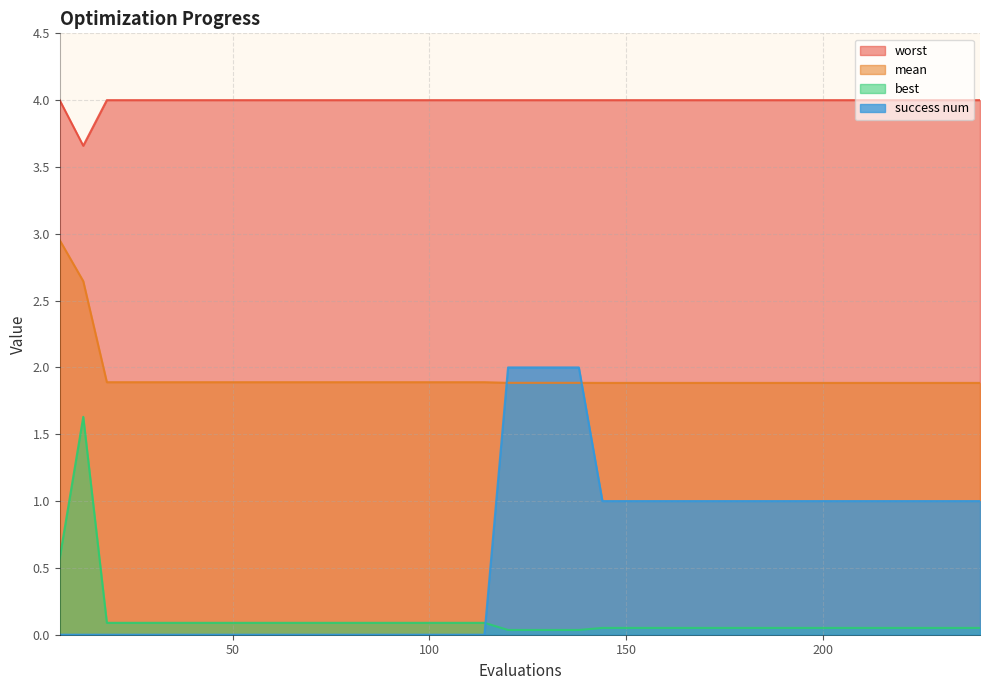

True or false: mean and success num cross at least once.

True